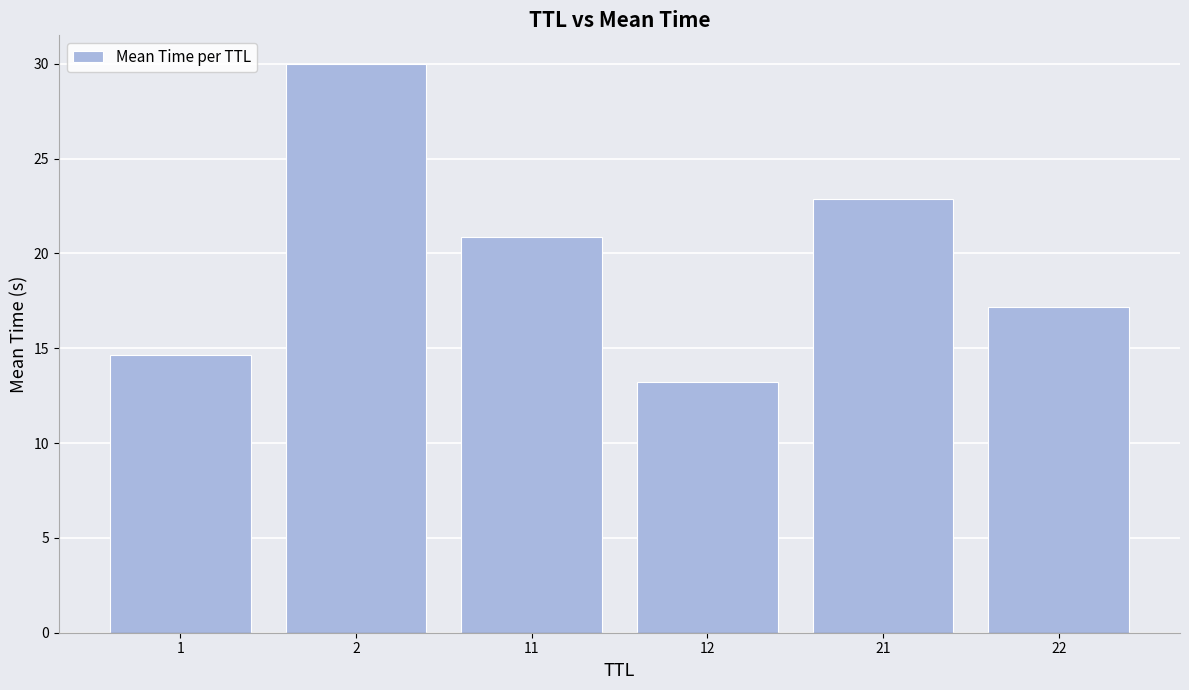

List the labels in order of value, smallest first.

12, 1, 22, 11, 21, 2